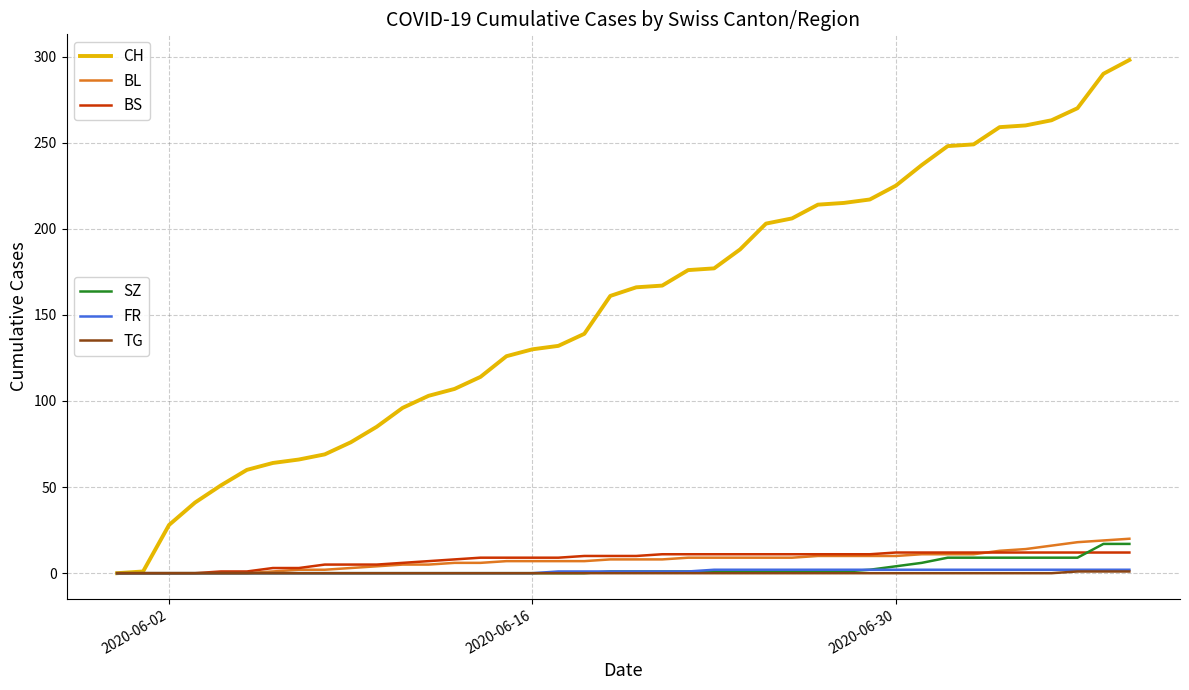

What is the maximum value shown in the chart?

298